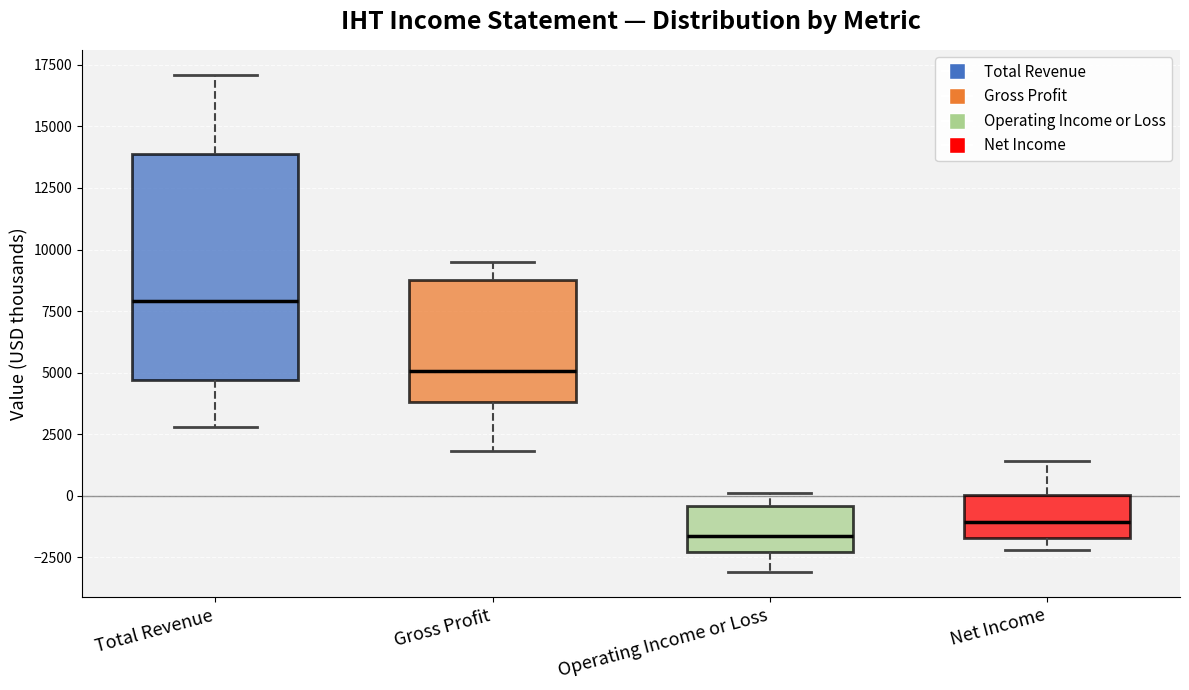

Where is the lower edge of the box for Operating Income or Loss on the y-axis? The values are not printed on the chart, so give them approximately, as read against the axis.

-2500